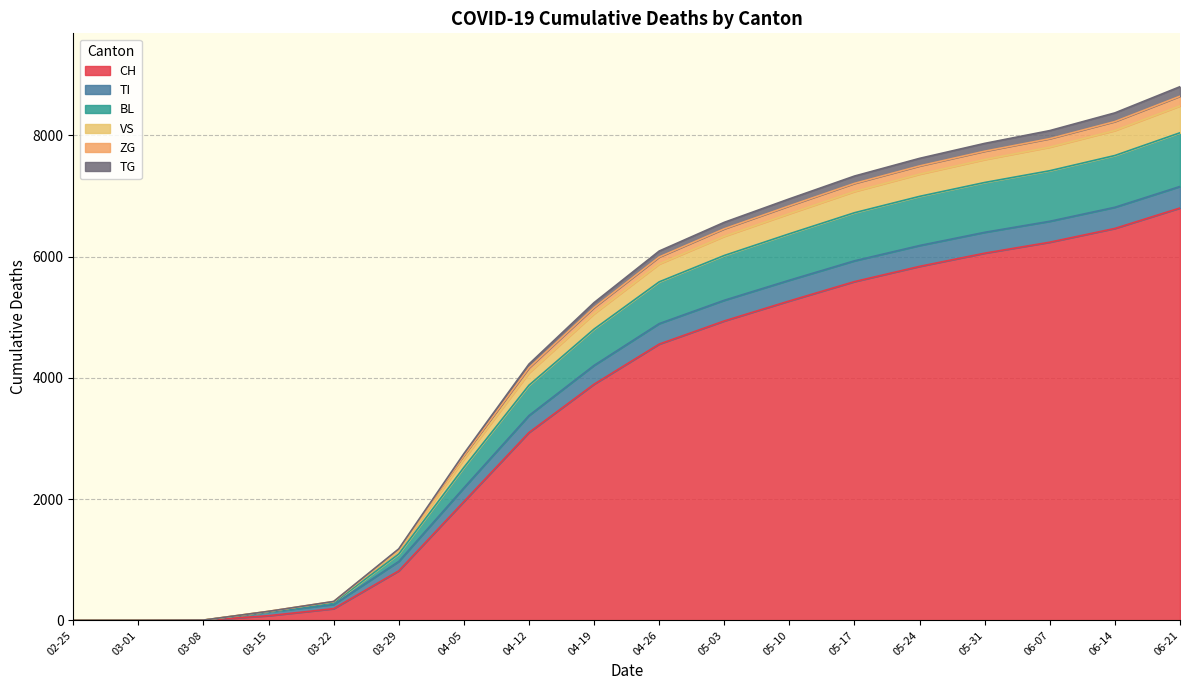

How many values in ZG are above zero?

16